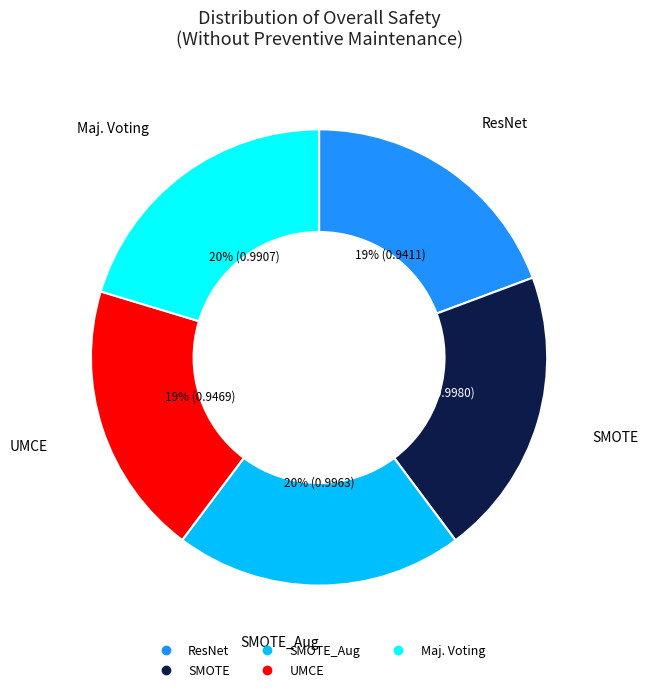

Is there a majority slice in this chart?

No